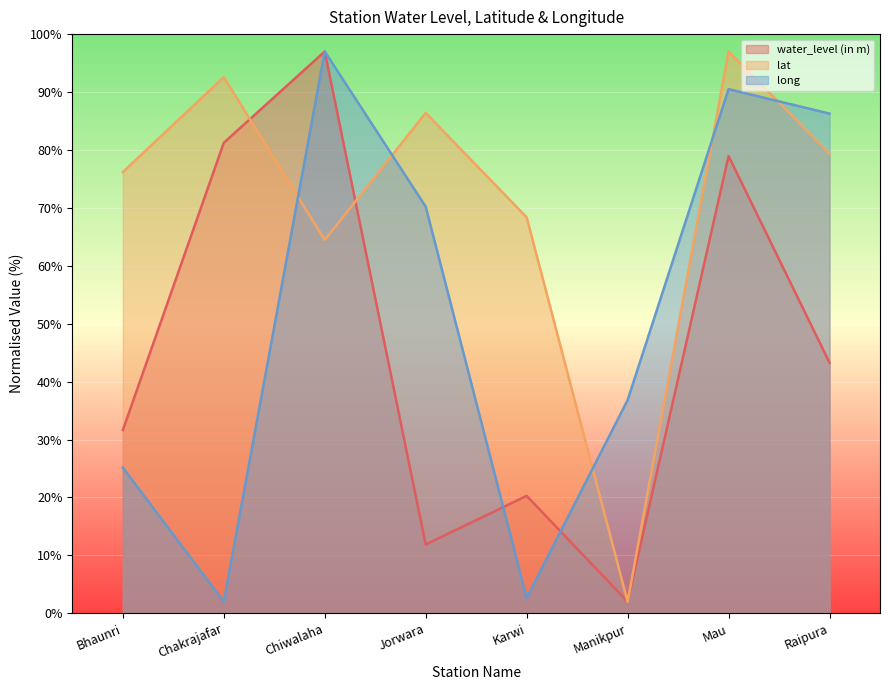

At which label does lat reach its peak?

Mau